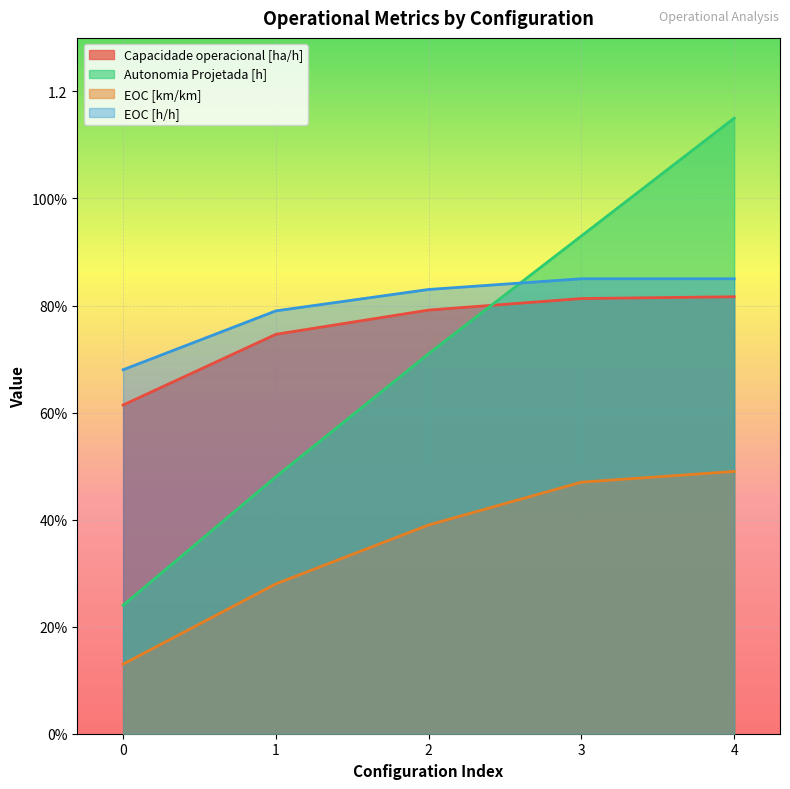

What is the sum of the EOC [km/km] values at 0 and 1?

0.4